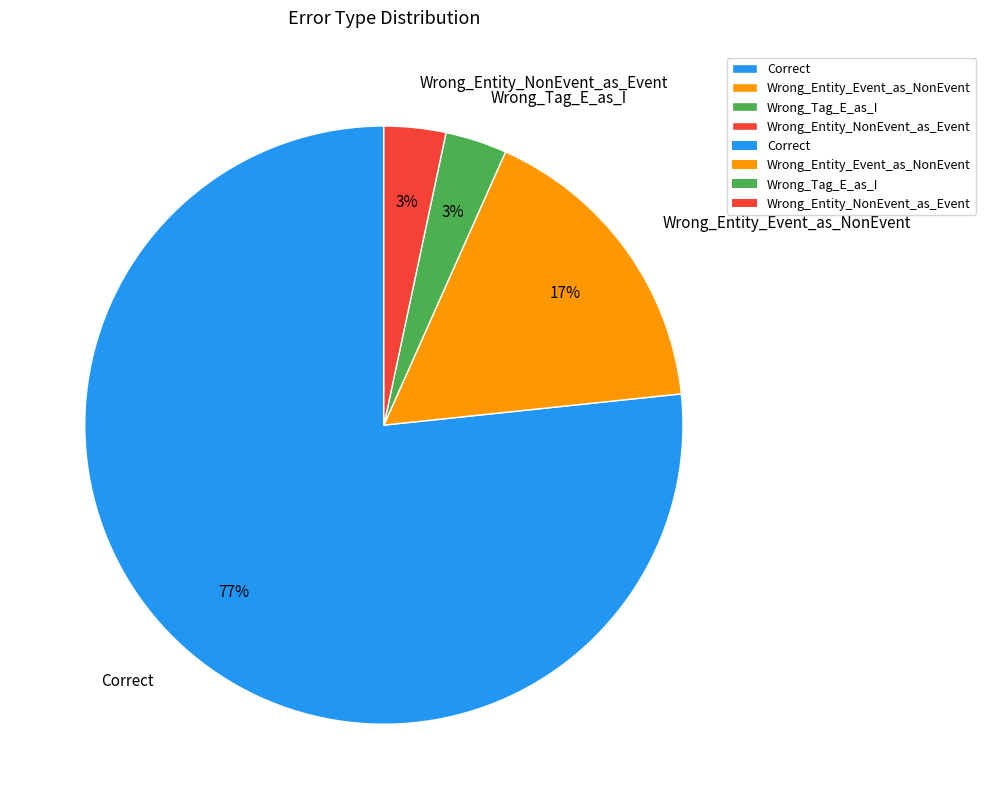

Which category has the biggest portion of the pie?

Correct